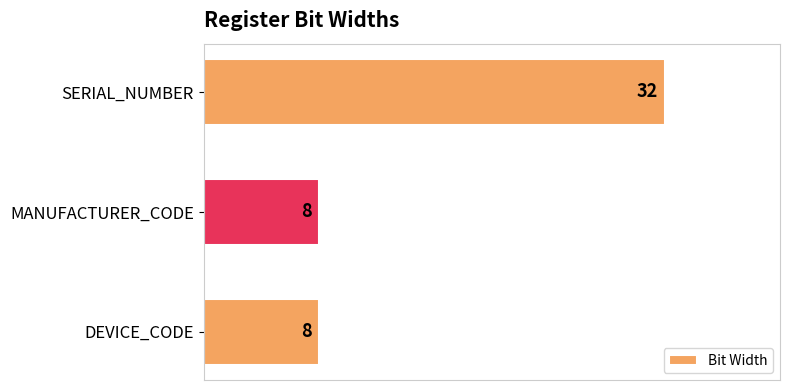

Reading top to bottom, extract all data points from this chart.

32	8	8